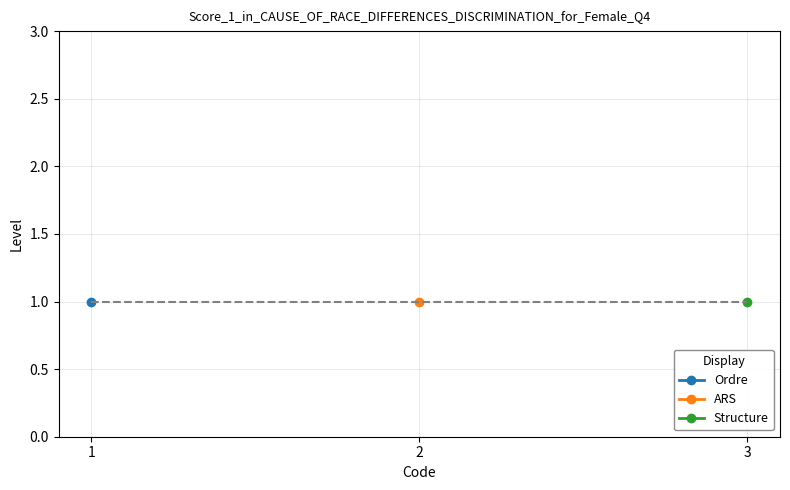

Which has a higher value, Ordre or ARS?

Ordre